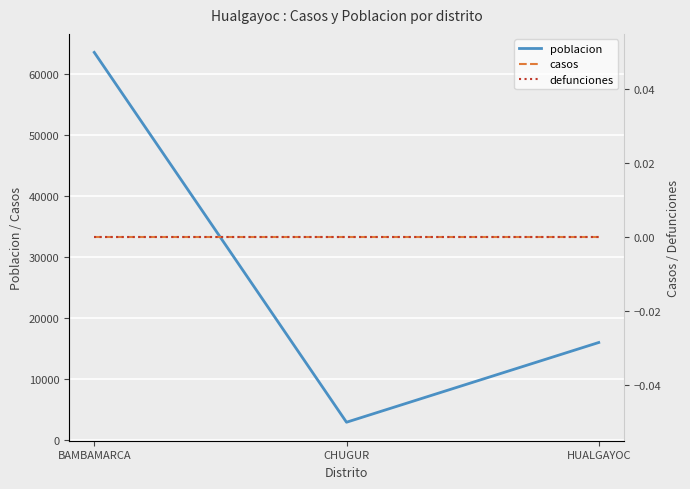

Is it true that poblacion equals 63532 at BAMBAMARCA?

True